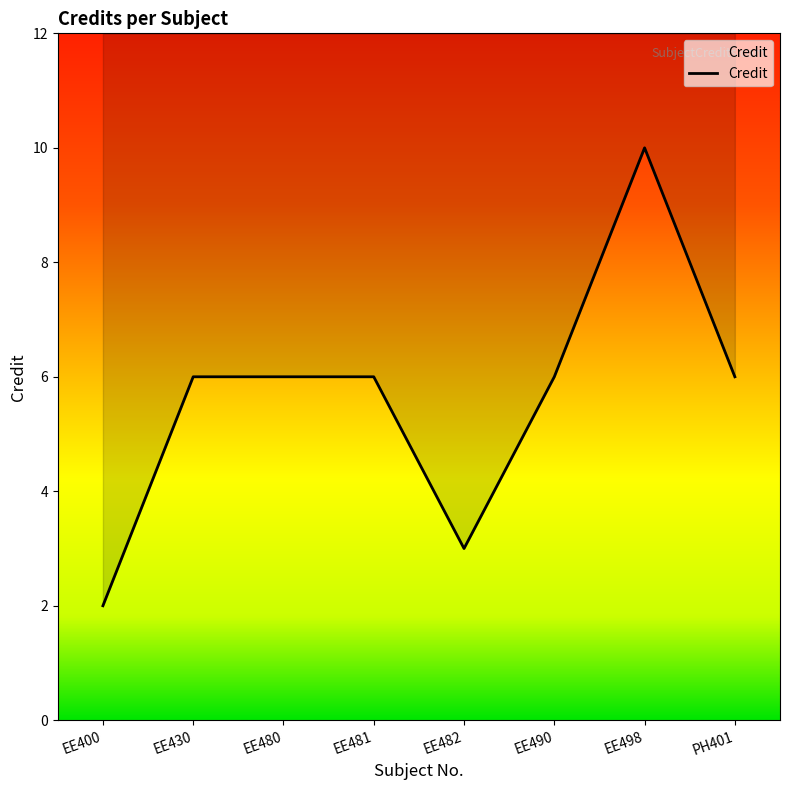

What is the value of the 8th point from the left?

6